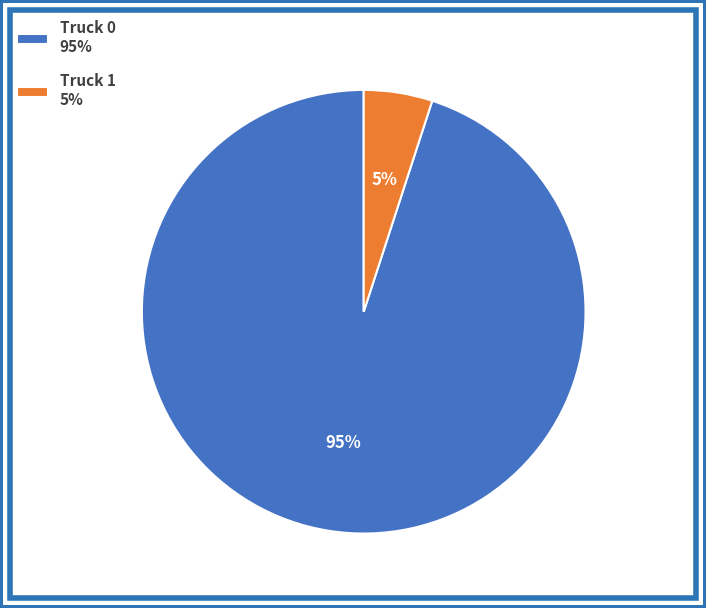

Between Truck 1 and Truck 0, which is larger?

Truck 0